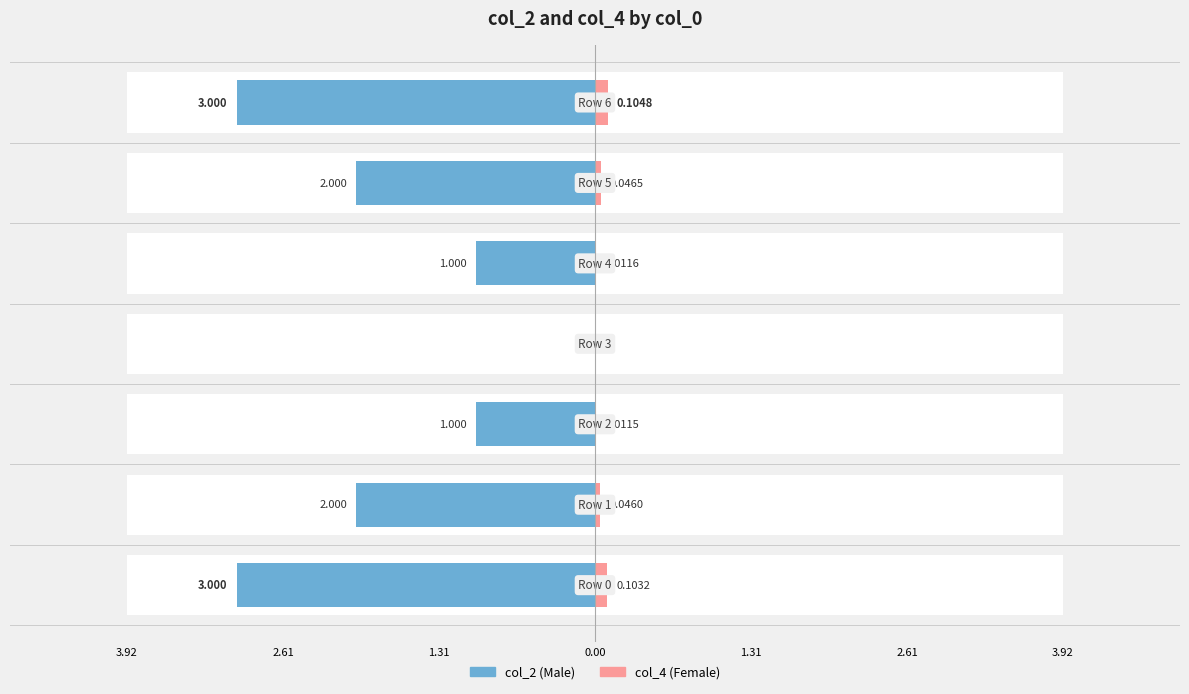

What is the average value of the col_2 (Male) series?

-1.7